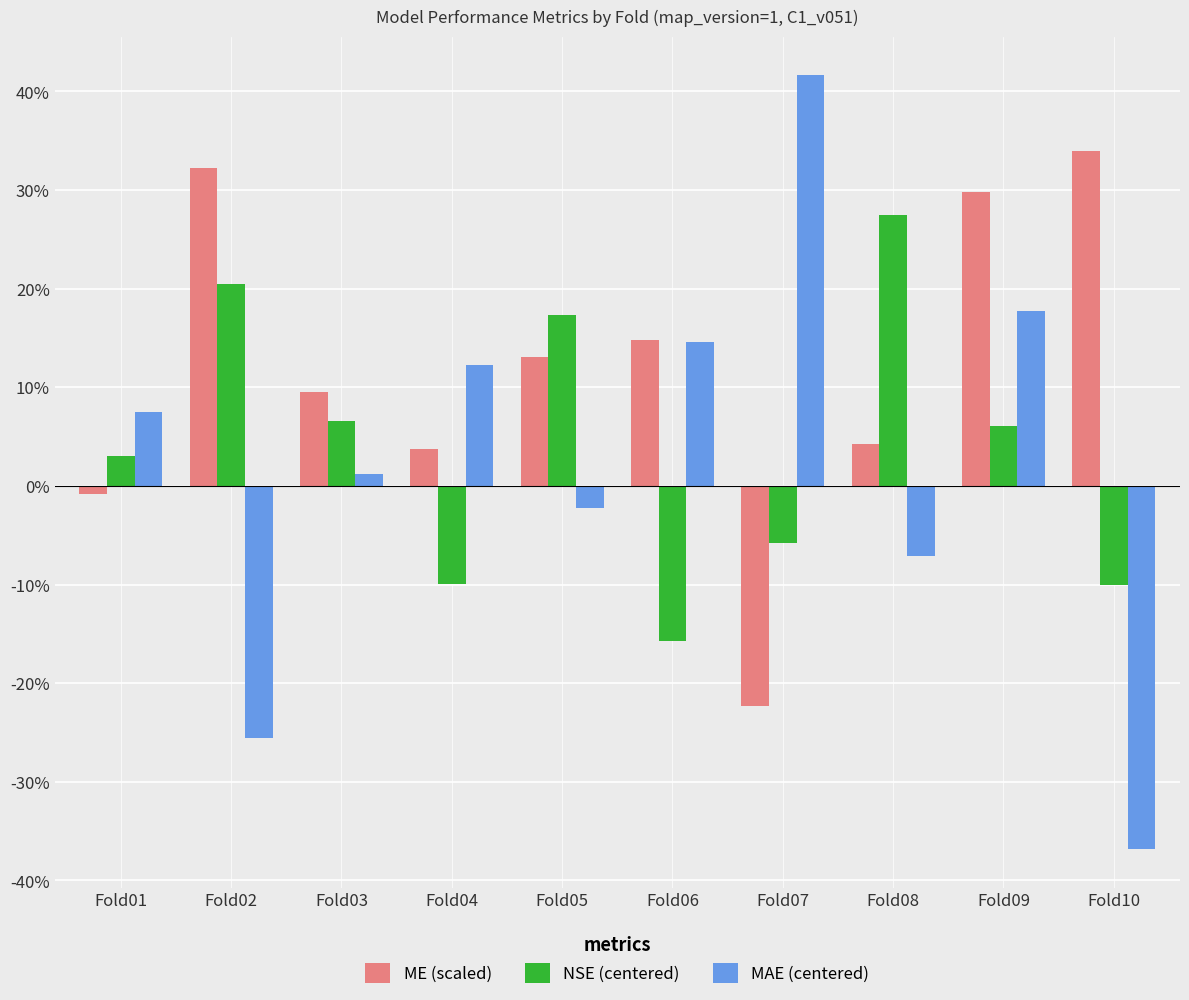

What are all the series names shown in the legend?

ME (scaled), NSE (centered), MAE (centered)